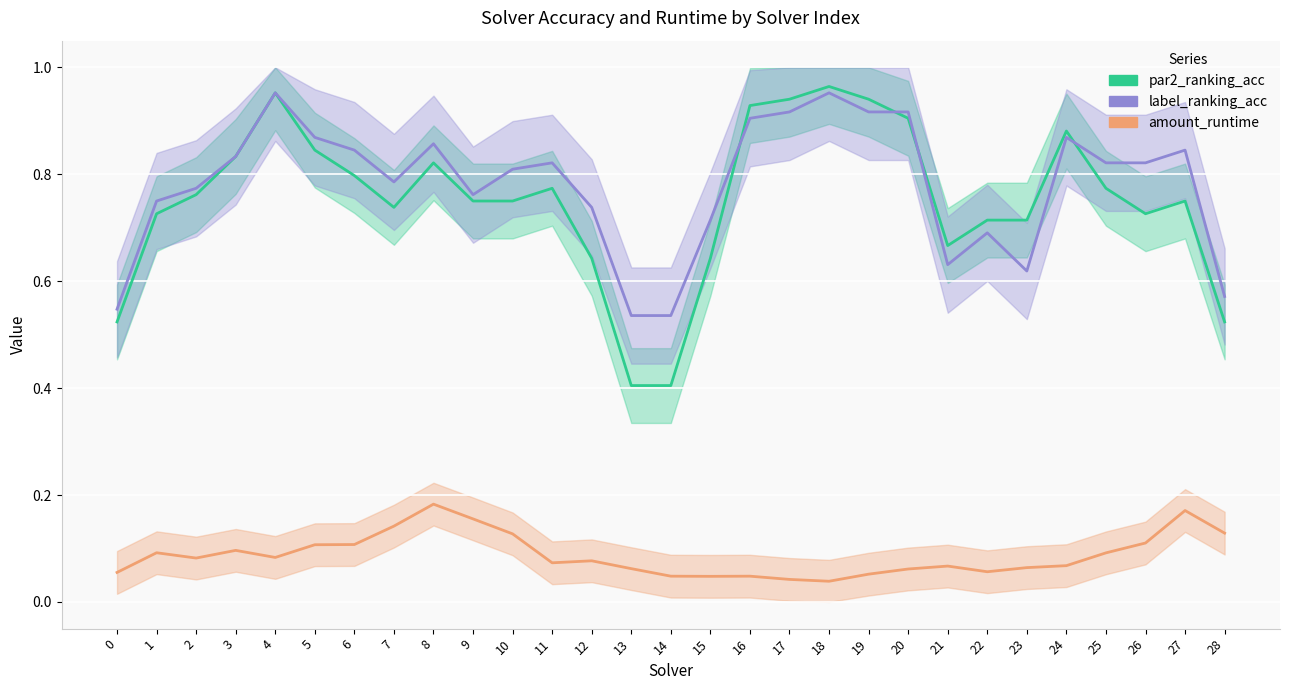

Which series has the widest spread of values?

par2_ranking_acc